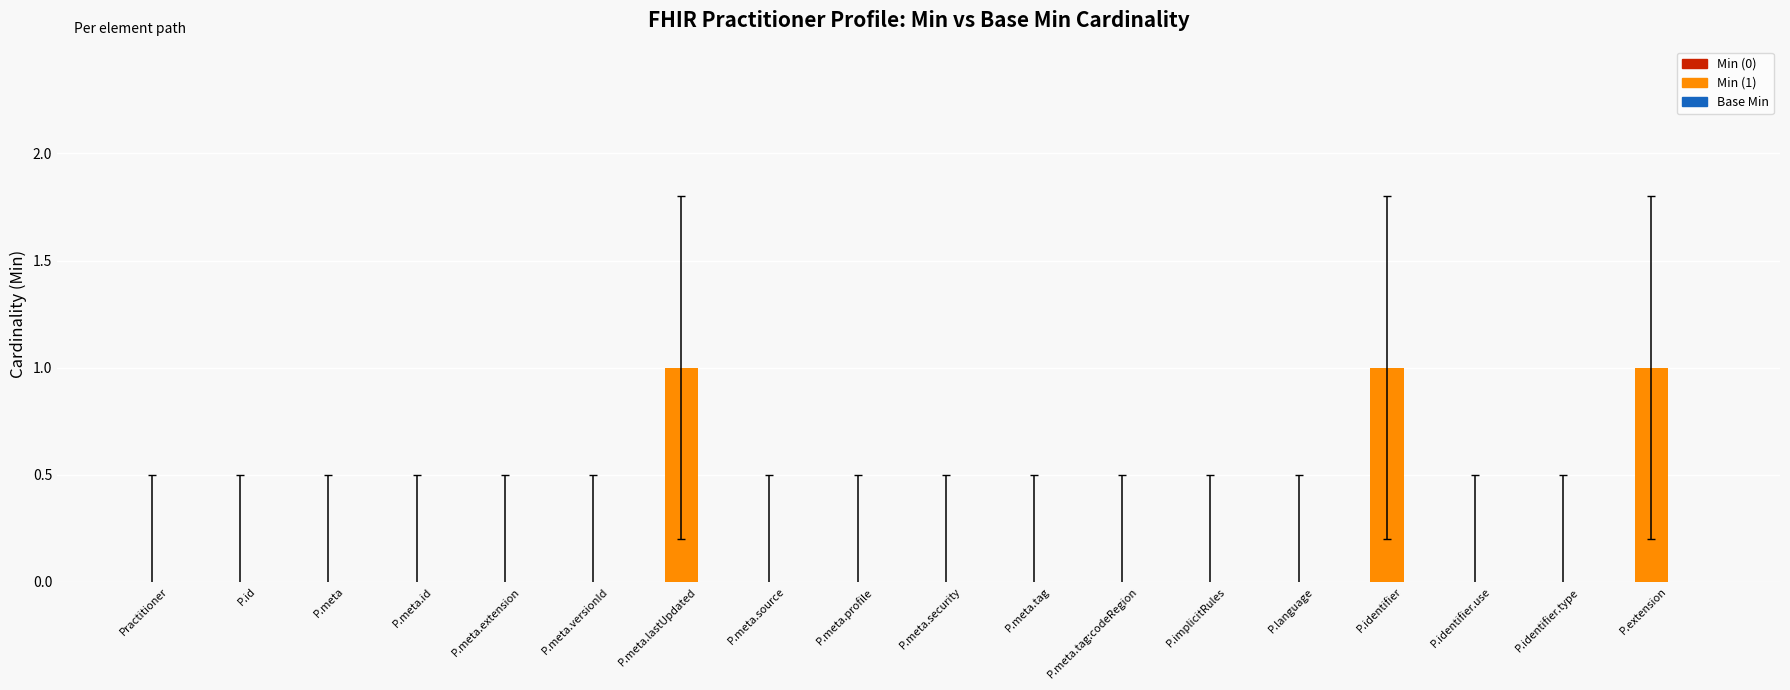

The chart shows a value of 0 at P.language. True or false?

True